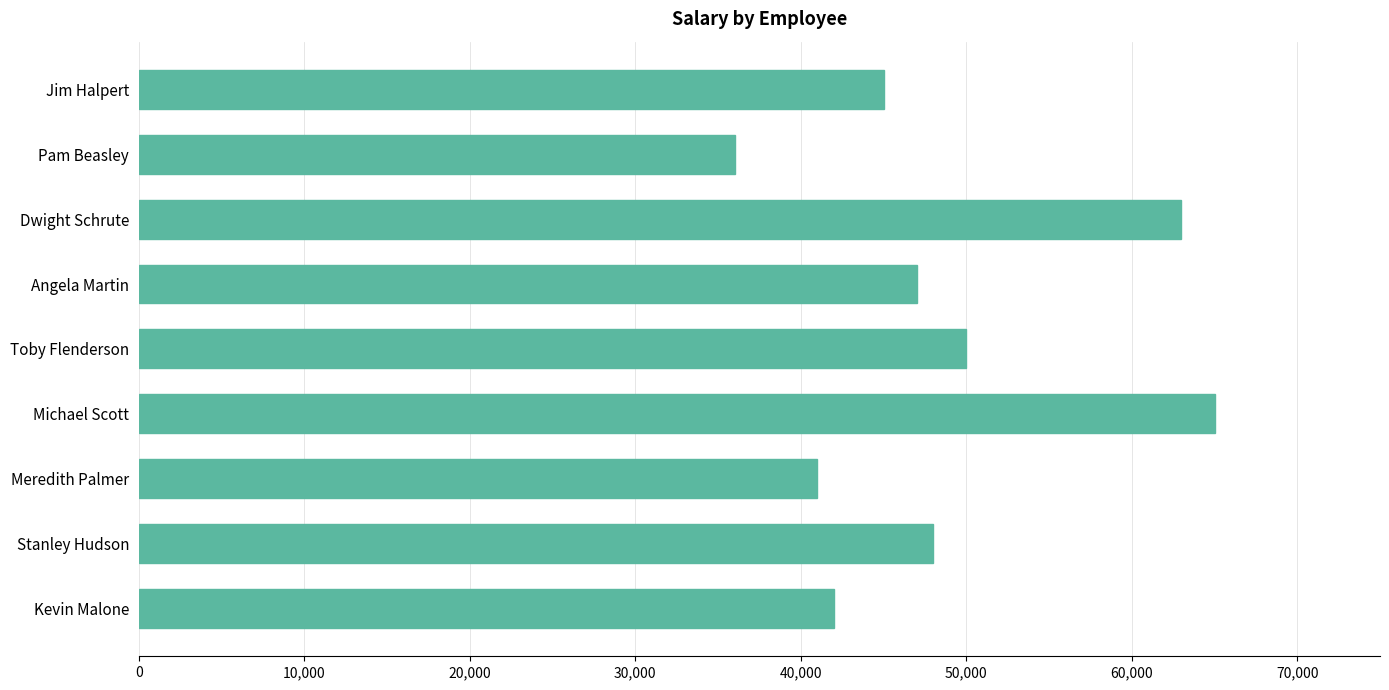

Is it true that the value at Stanley Hudson is 48000?

True